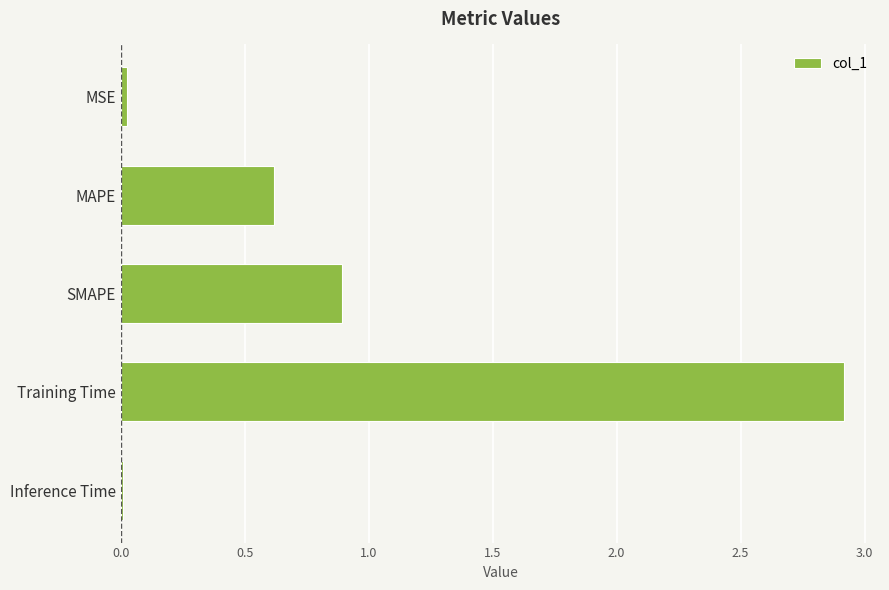

True or false: the data shows 0.0 at Inference Time.

True